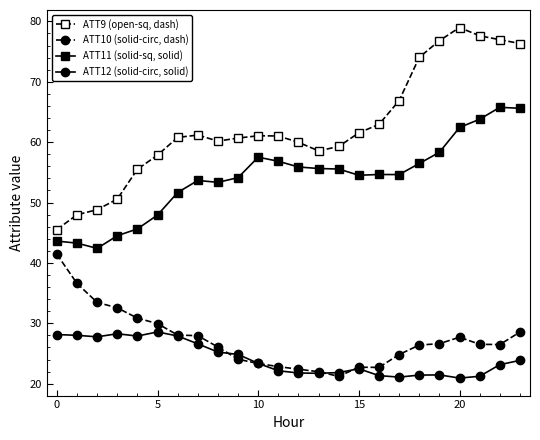

At how many categories does at least one series exceed 52?

20